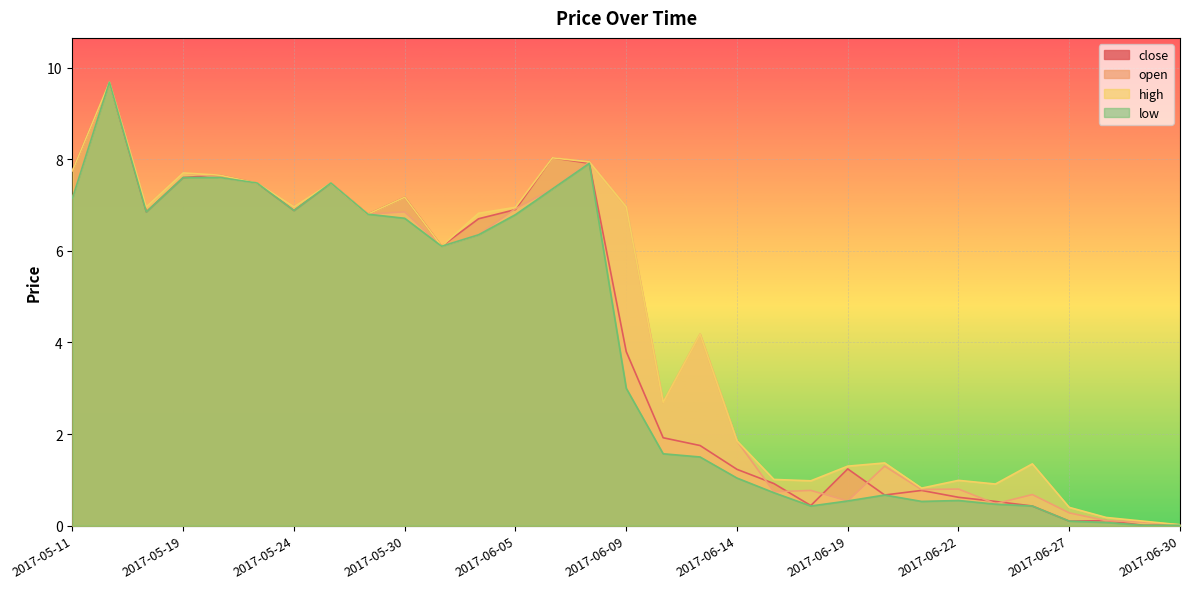

At which category is the sum across all series the highest?

2017-05-12